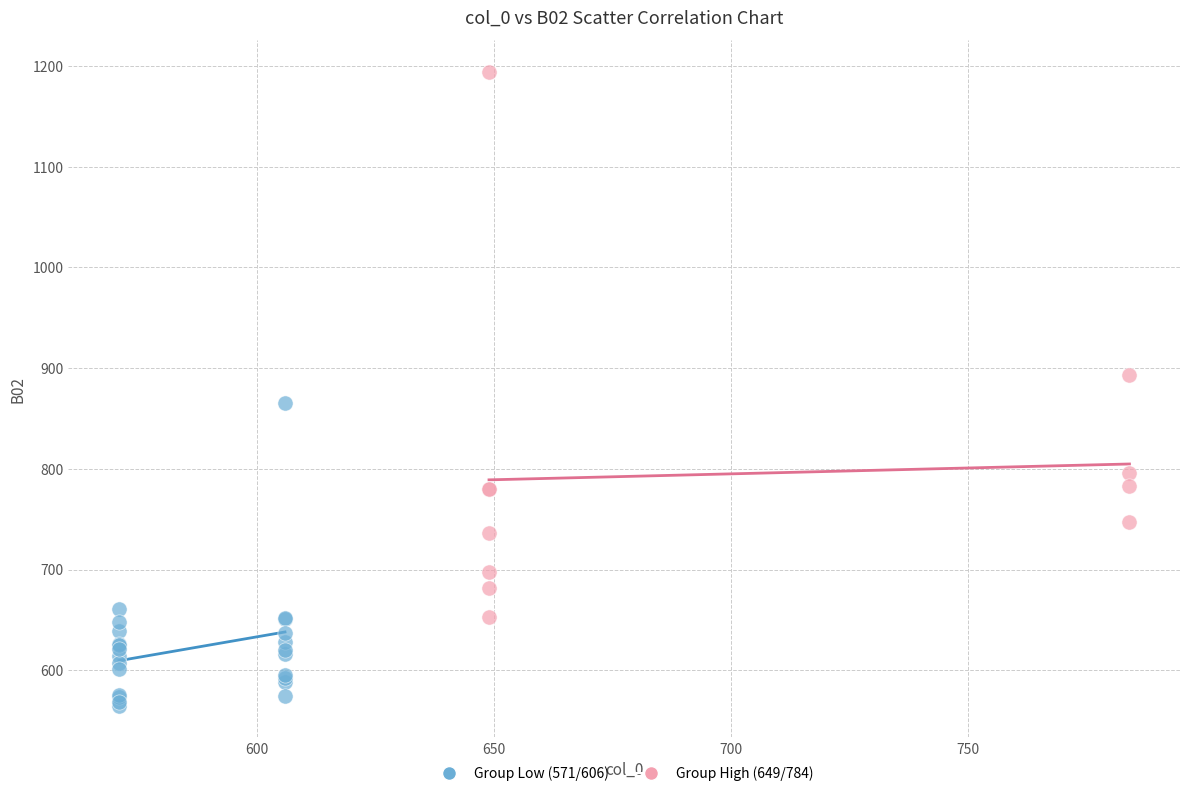

What are all the series names shown in the legend?

Group Low (571/606), Group High (649/784)